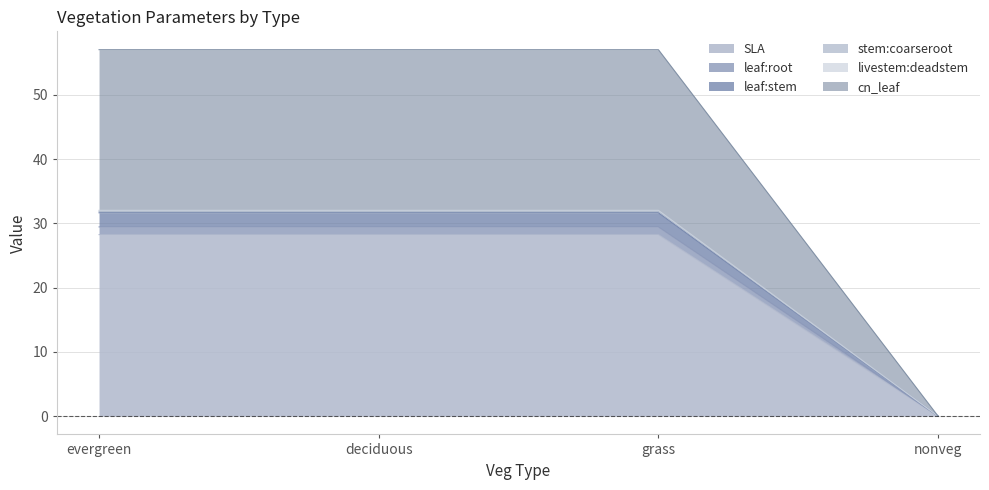

At which label does SLA reach its minimum?

nonveg